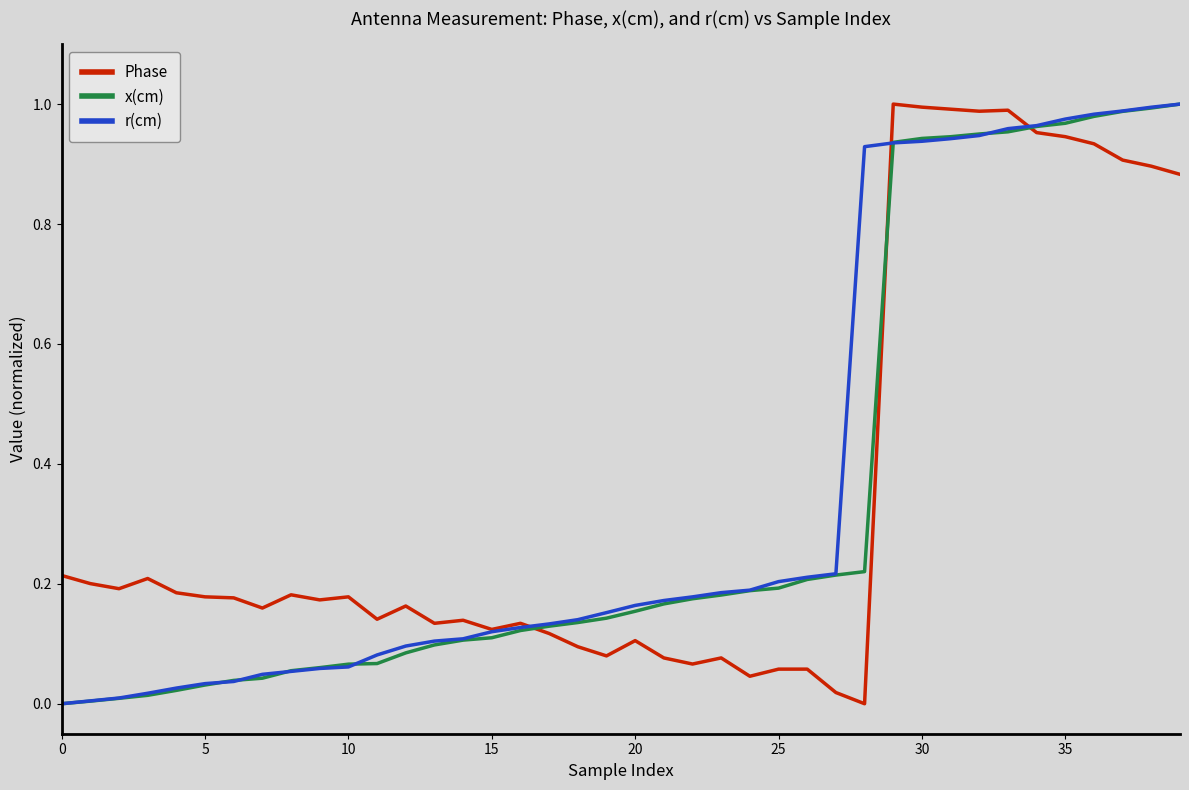

How many lines are shown in the chart?

3